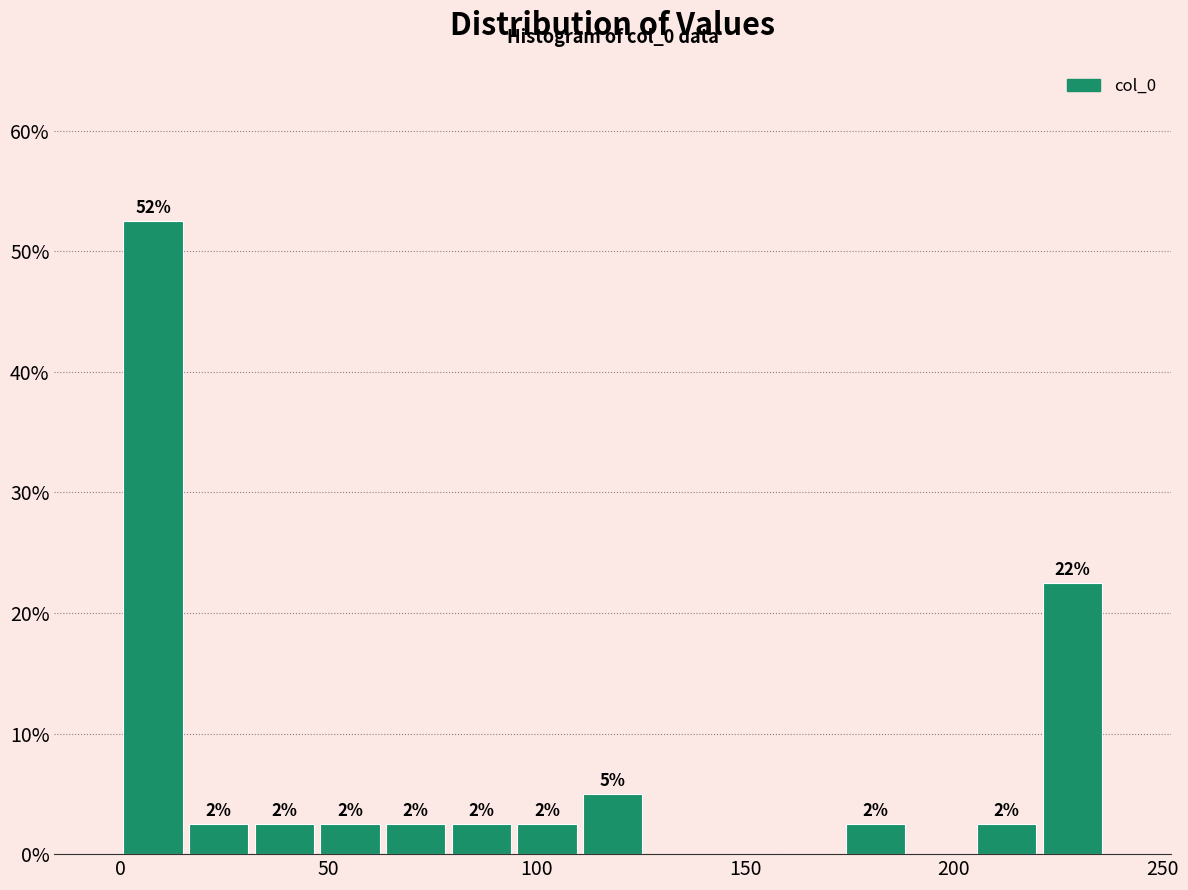

Around what value on the x-axis is the tallest bar? Give the approximate position of its centre, as read against the axis.

10